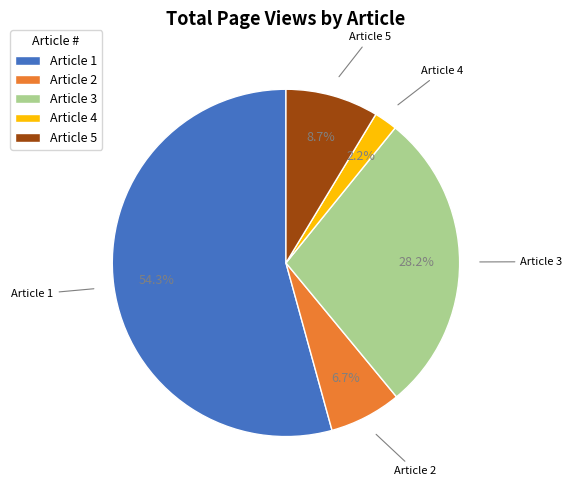

Count the number of slices in the pie.

5